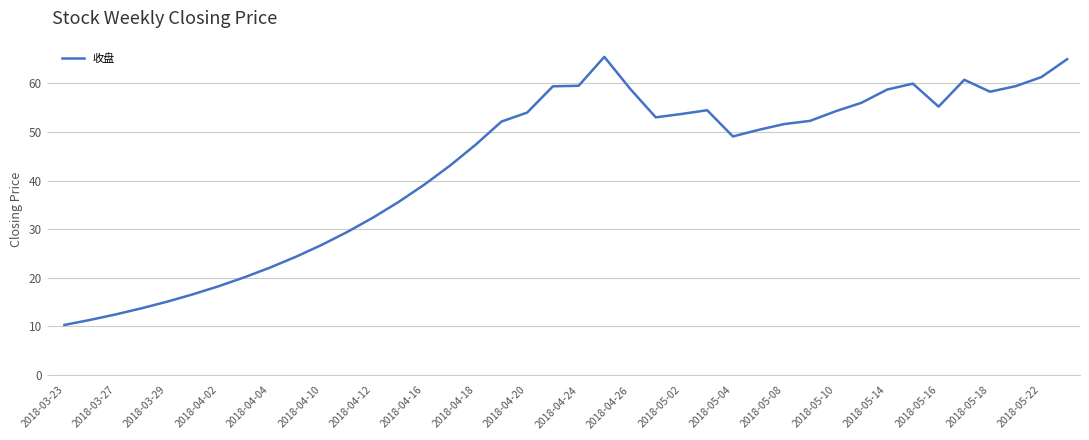

What is the difference between the maximum and minimum values?

55.1